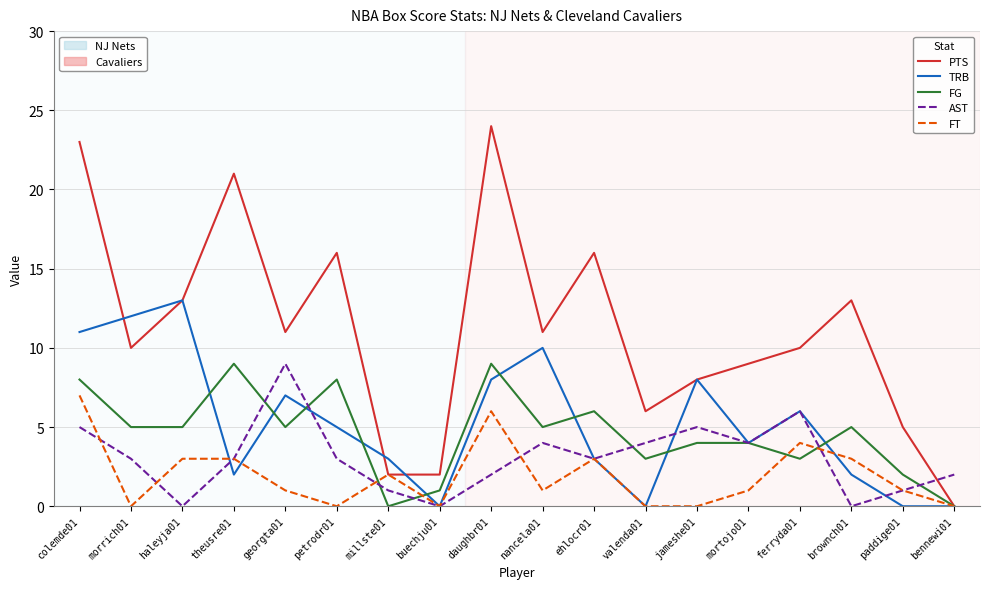

Which category has the highest value across all series?

daughbr01